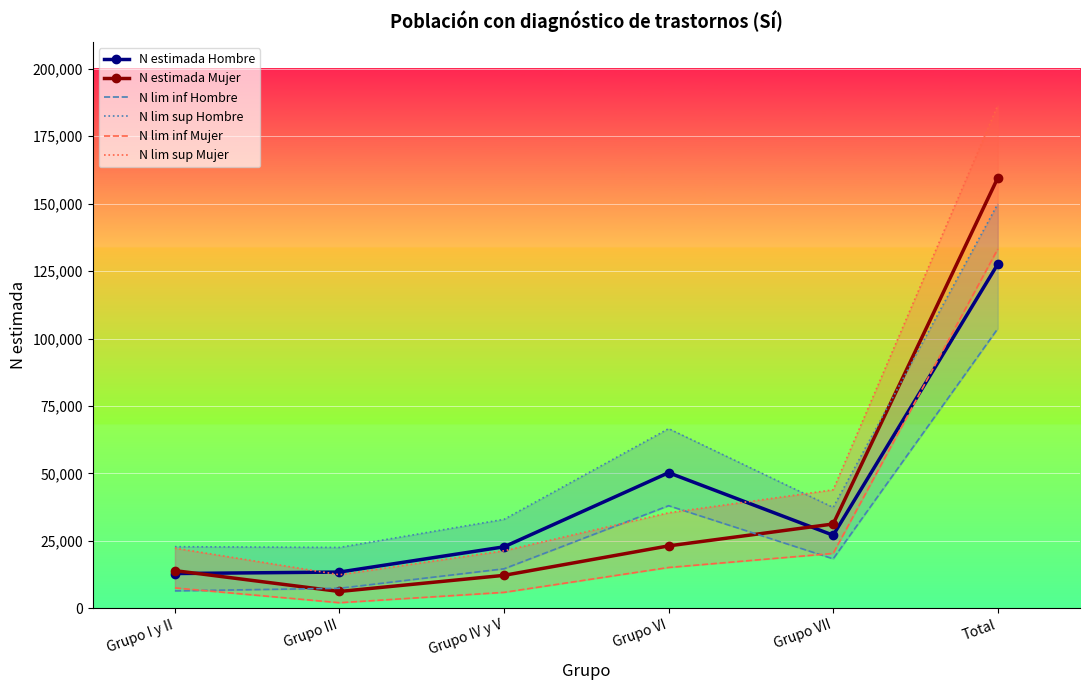

What is the sum of the N lim sup Hombre values at Grupo VII and Total?

187241